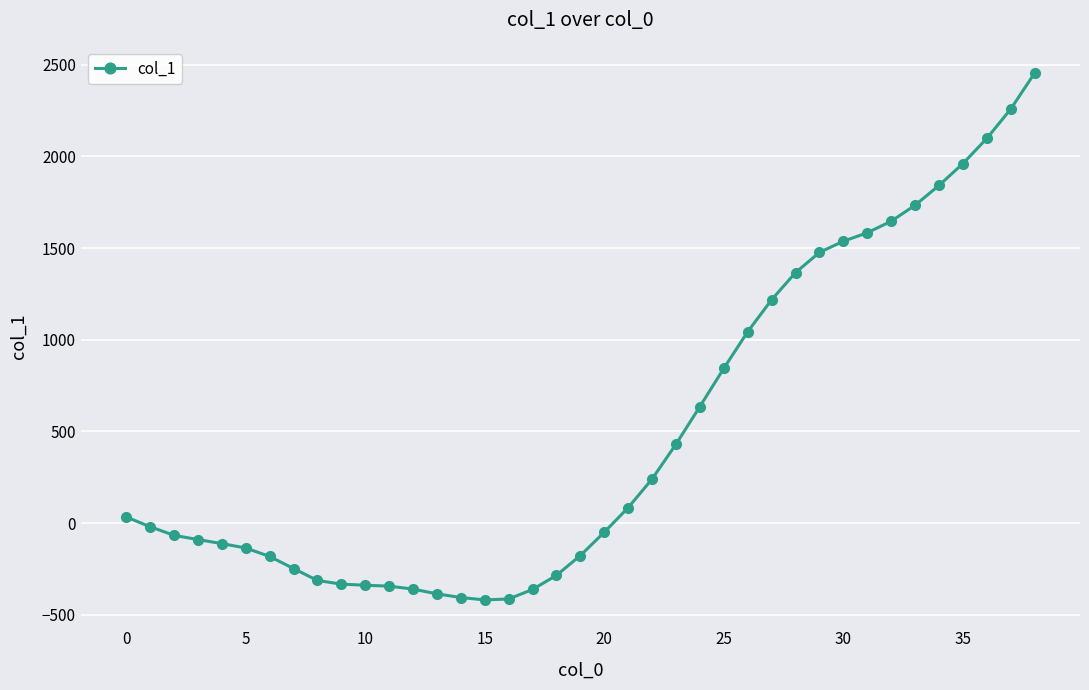

What is the value of the 13th point from the left?

-359